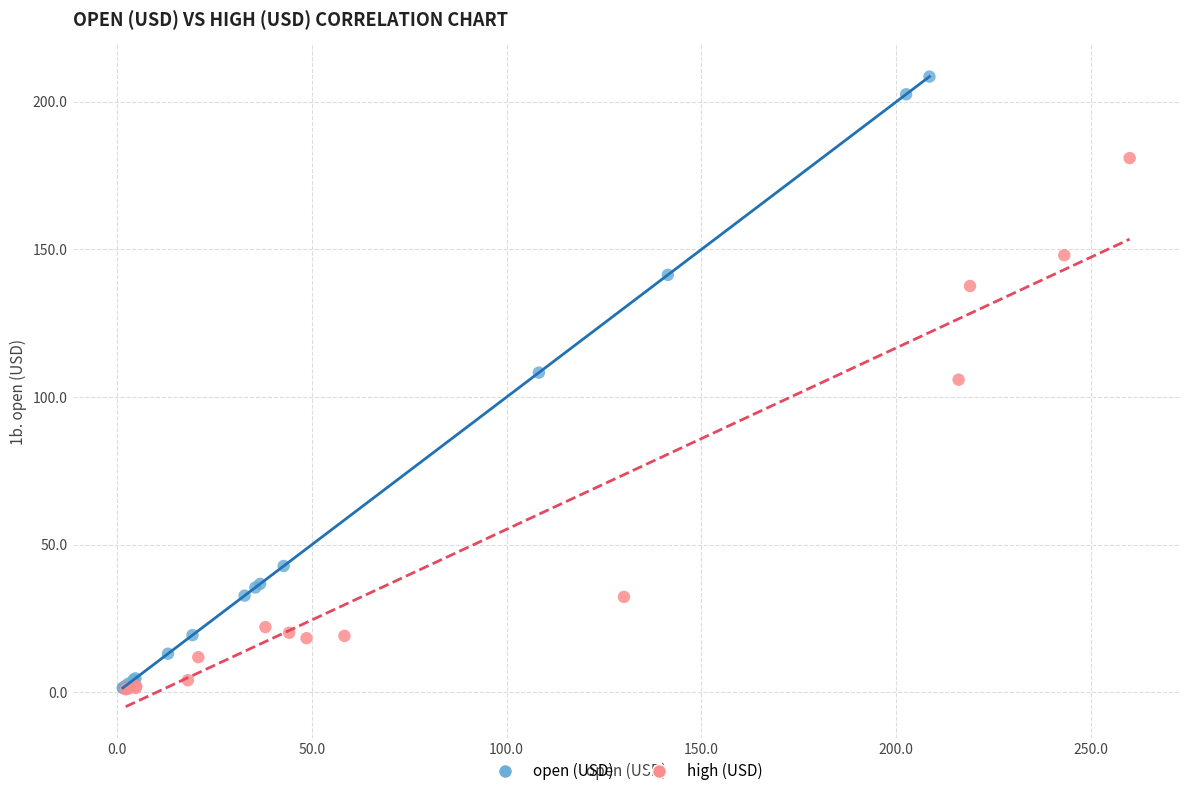

Which series contains the highest Y value?

open (USD)